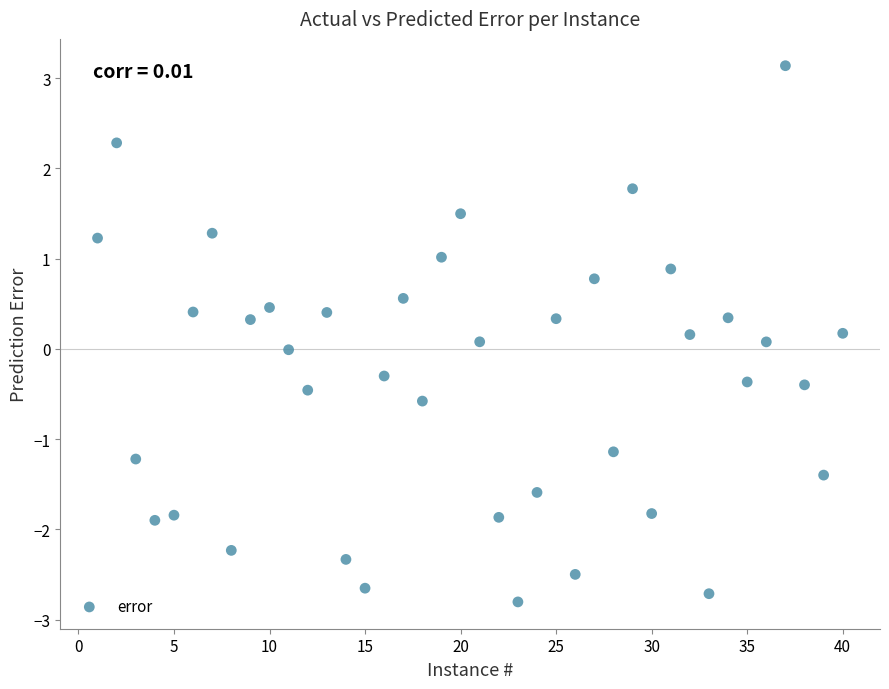

What is the range of X values (max minus min)?

39.0